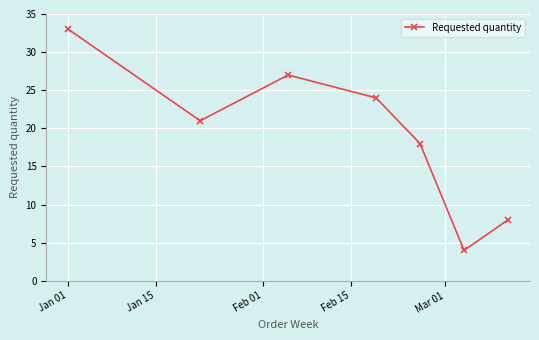

What is the maximum value shown in the chart?

33